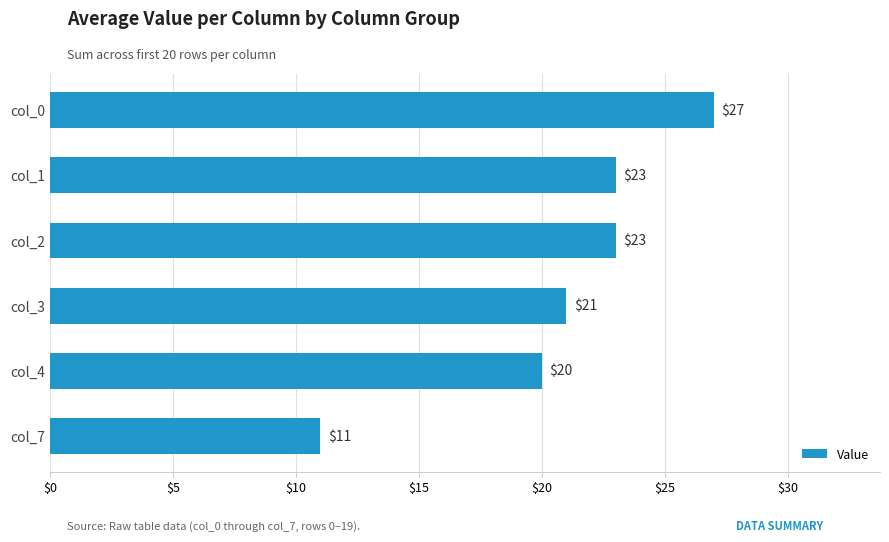

How many data points does each series have?

6